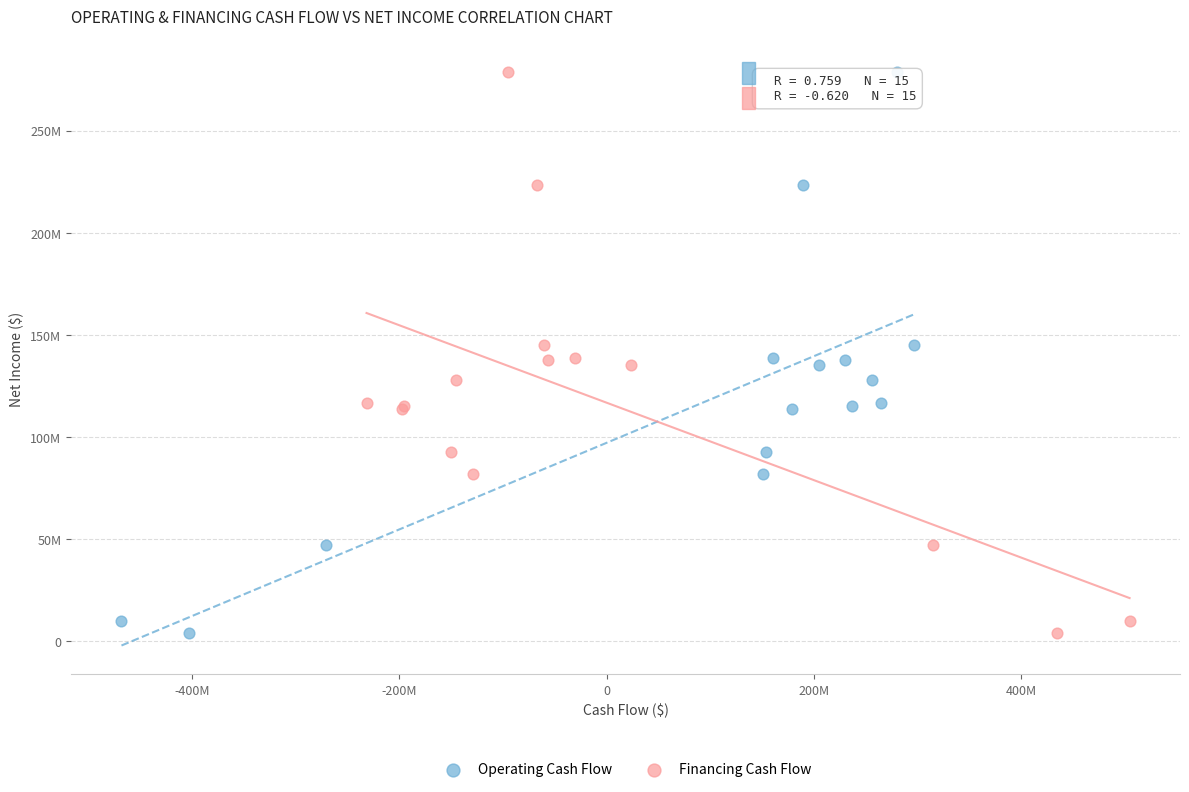

What are all the series names shown in the legend?

Operating Cash Flow, Financing Cash Flow